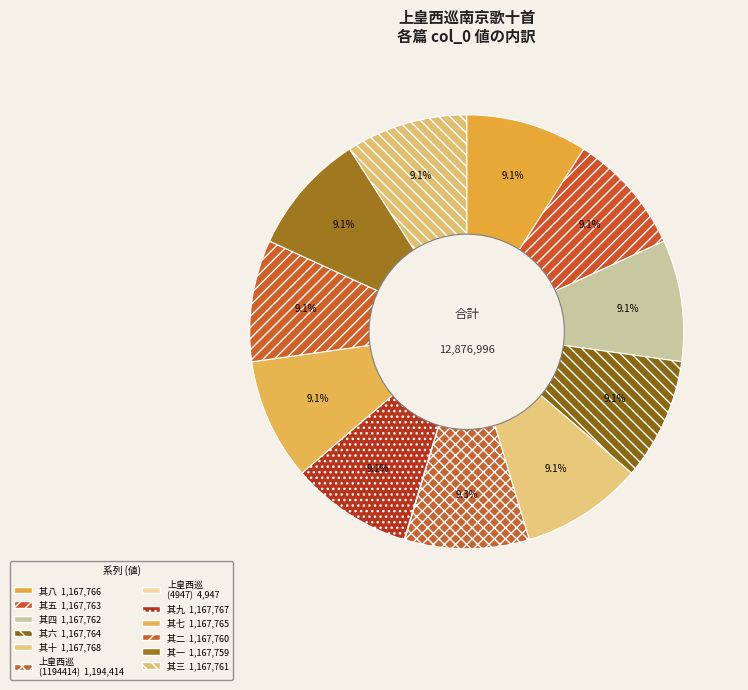

Count the number of slices in the pie.

12